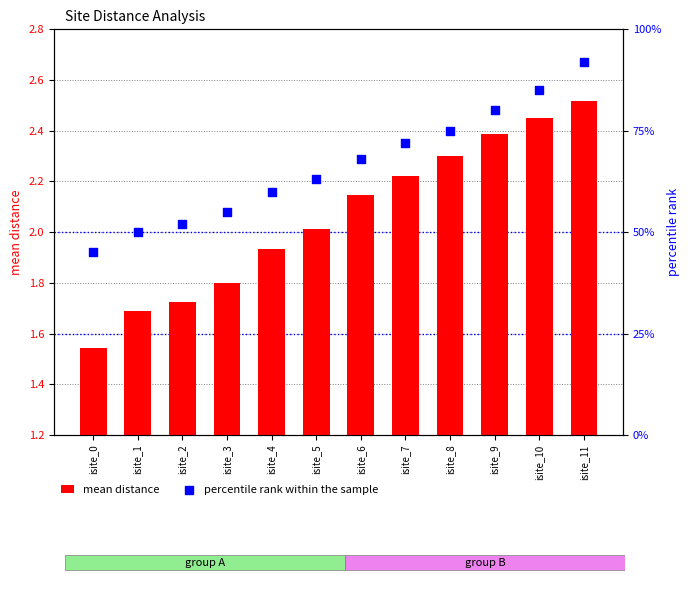

At which category is the sum across all series the highest?

isite_11